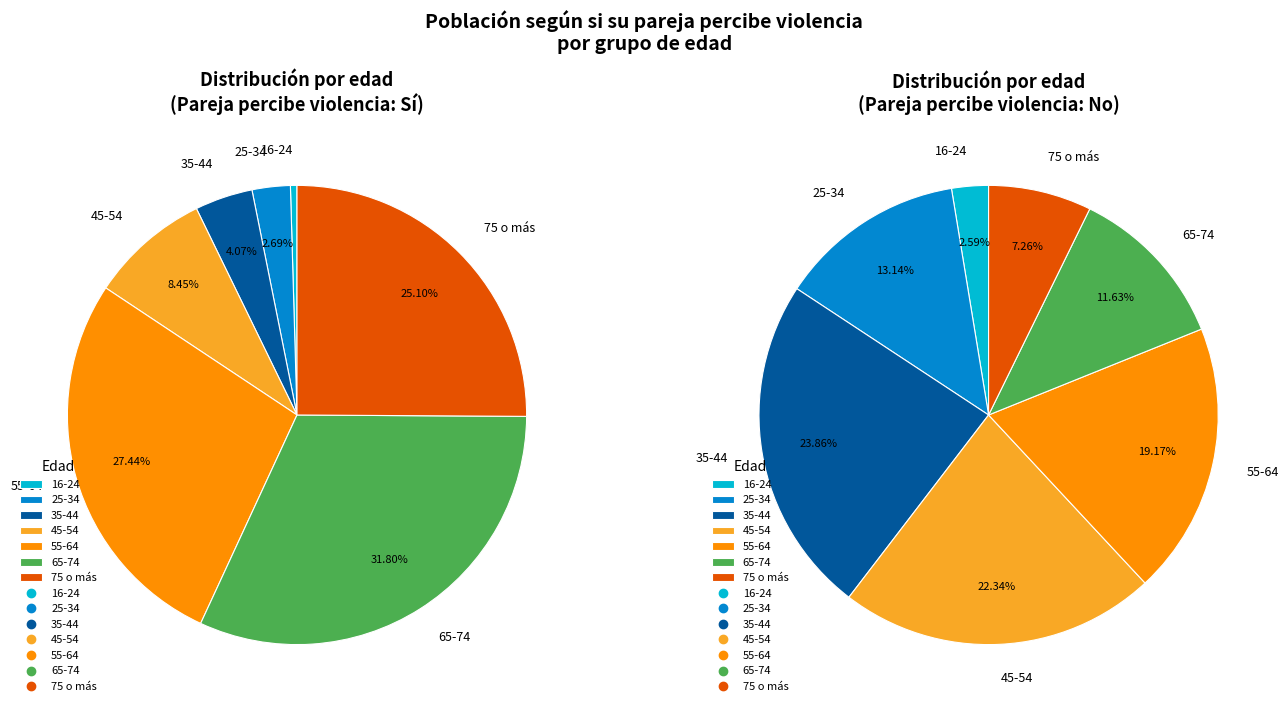

Does any single category account for the majority?

No